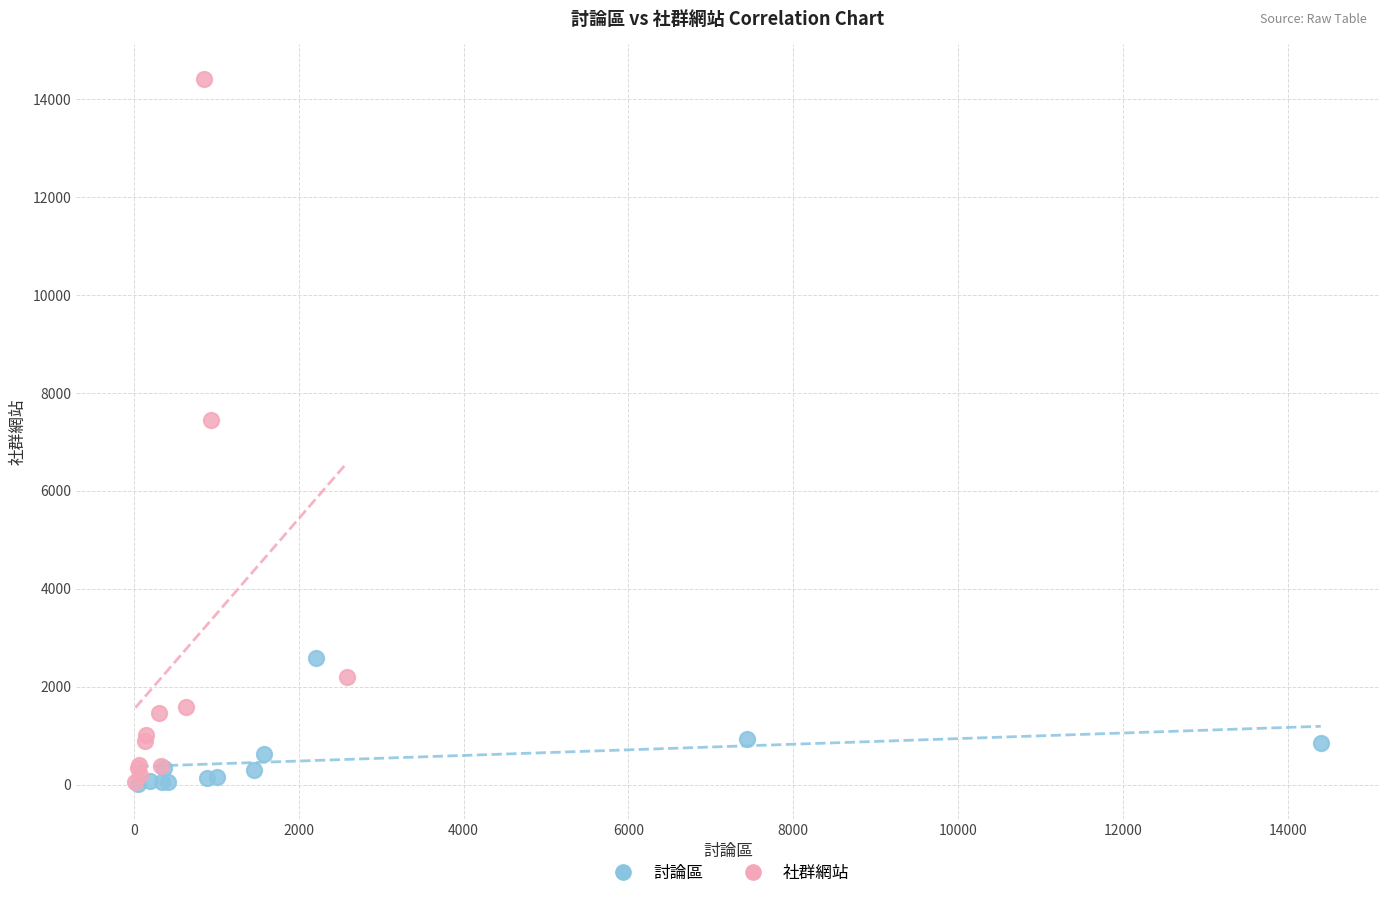

Which series reaches the maximum Y coordinate?

社群網站